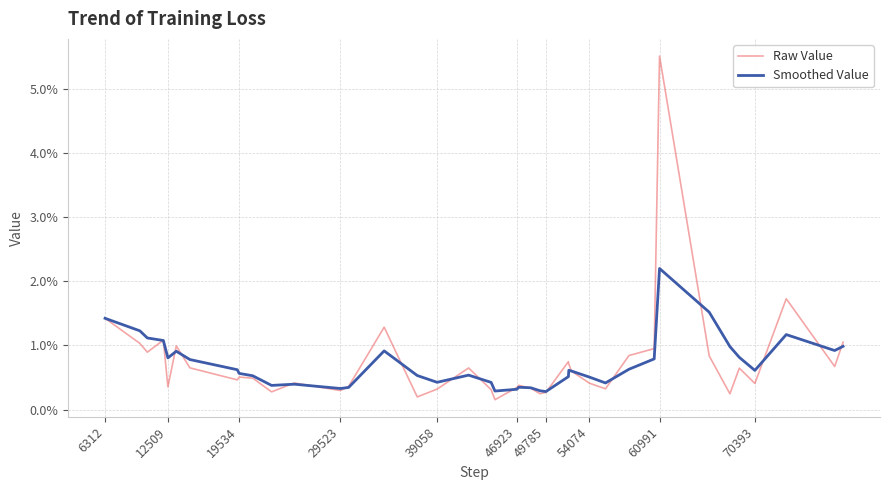

How many intersections are there between Smoothed Value and Raw Value?

19